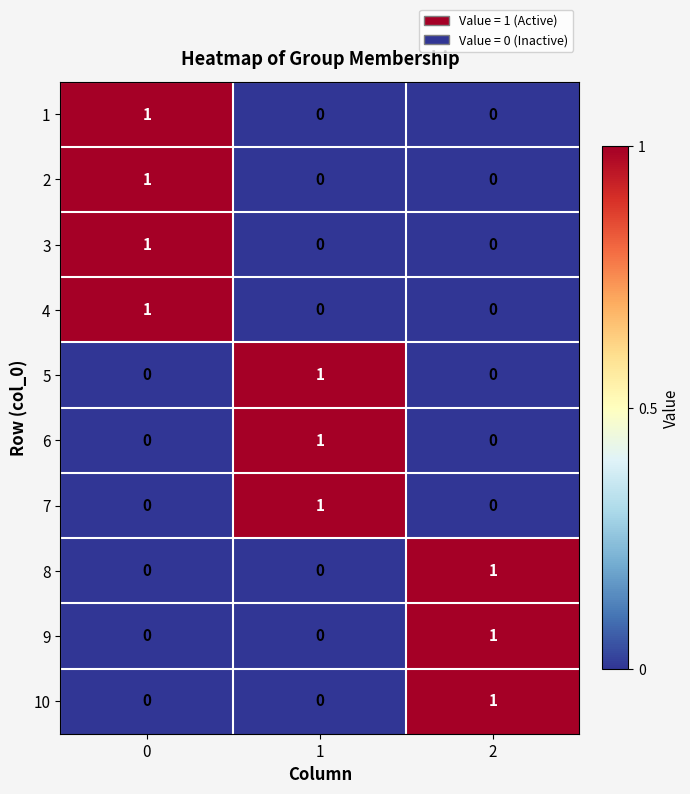

Reading left to right, what are all the values shown in this chart?

1: 1	0	0
2: 1	0	0
3: 1	0	0
4: 1	0	0
5: 0	1	0
6: 0	1	0
7: 0	1	0
8: 0	0	1
9: 0	0	1
10: 0	0	1